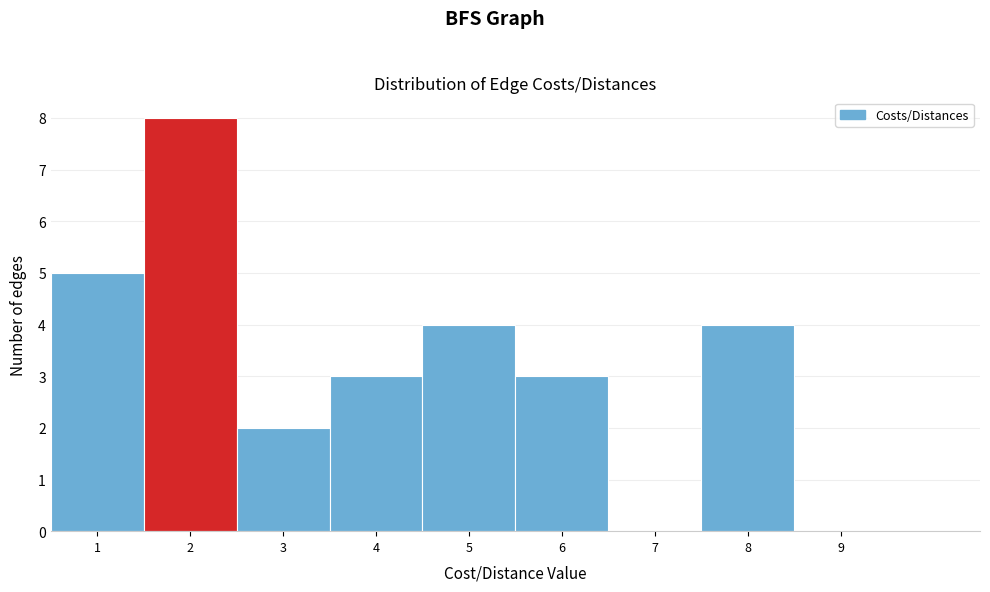

How tall is the bar that spans 1.5 to 2.5 on the x-axis? The values are not printed on the chart, so give them approximately, as read against the axis.

8